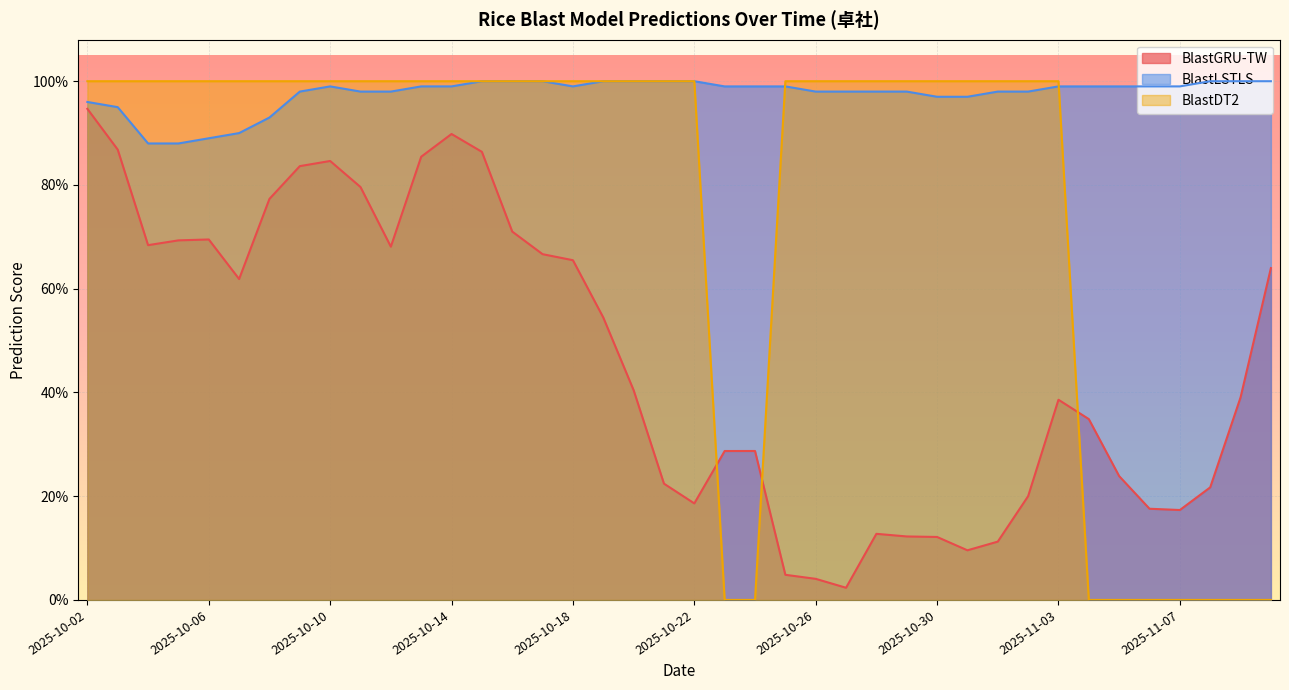

How many lines are shown in the chart?

3